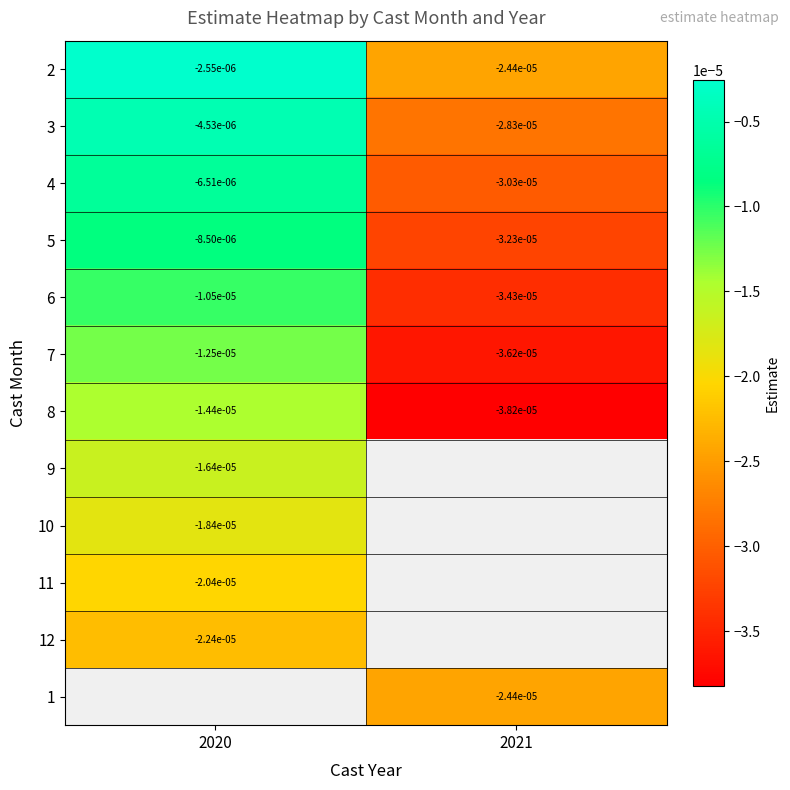

Is the value of 12 at 2020 greater than the value of 1 at 2021?

Yes